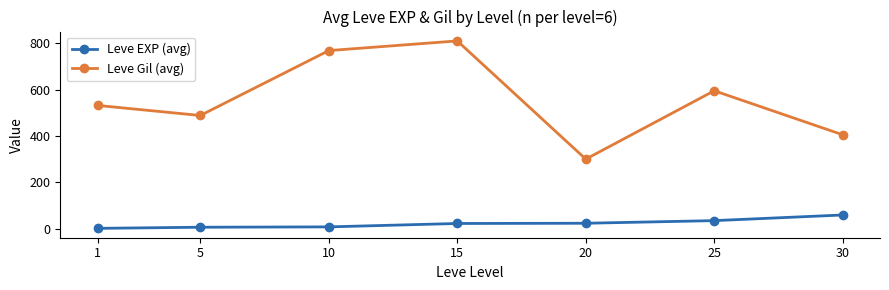

The Leve EXP (avg) series shows 6.2 at 5. True or false?

True